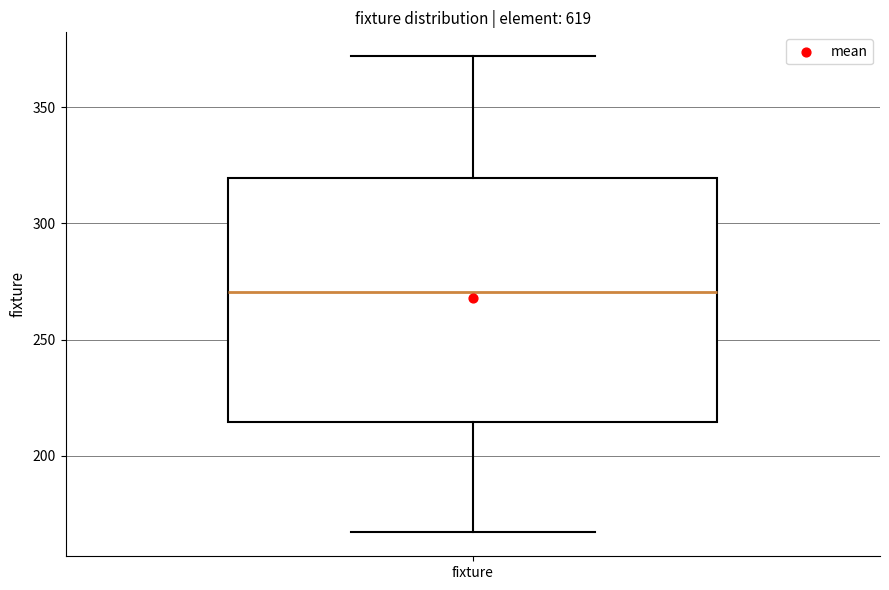

Where is the lower edge of the box for fixture on the y-axis? The values are not printed on the chart, so give them approximately, as read against the axis.

215